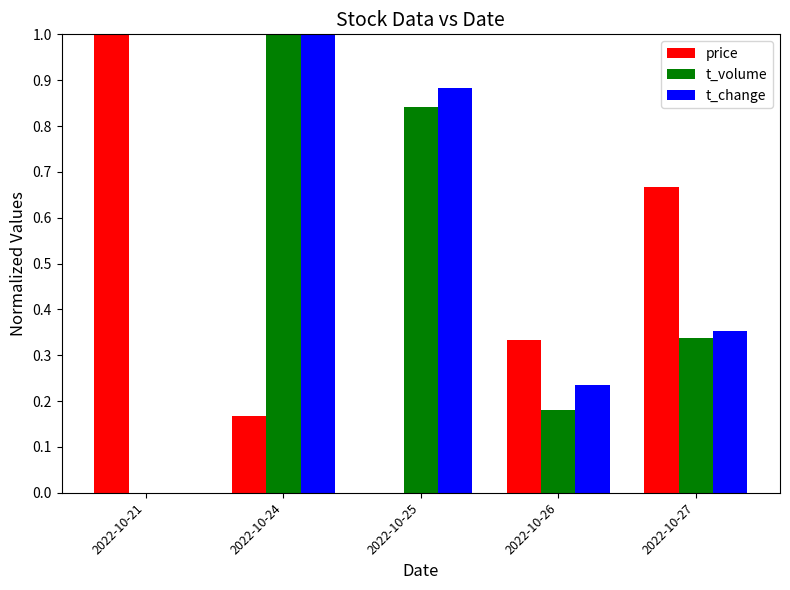

The value of t_change at 2022-10-24 is 1.0. True or false?

True